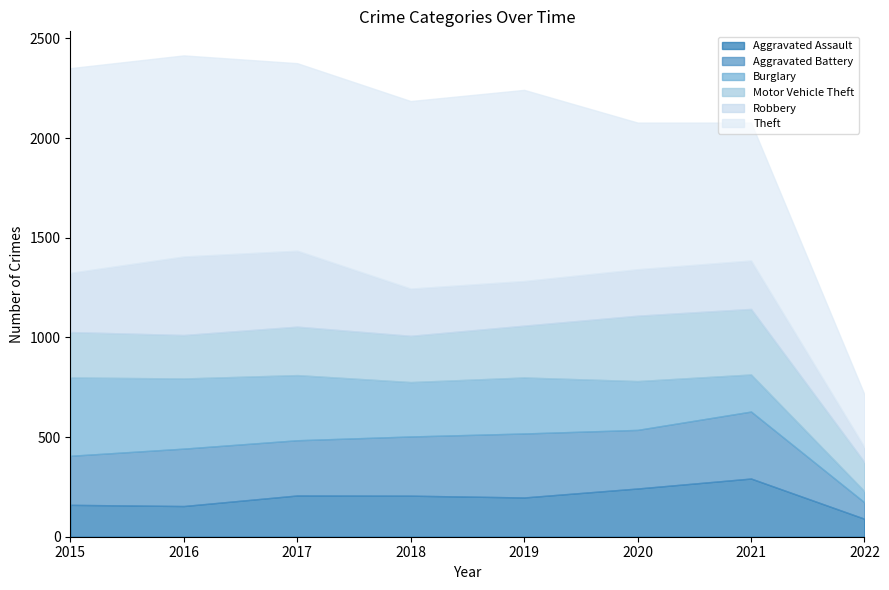

At how many categories does at least one series exceed 388?

7